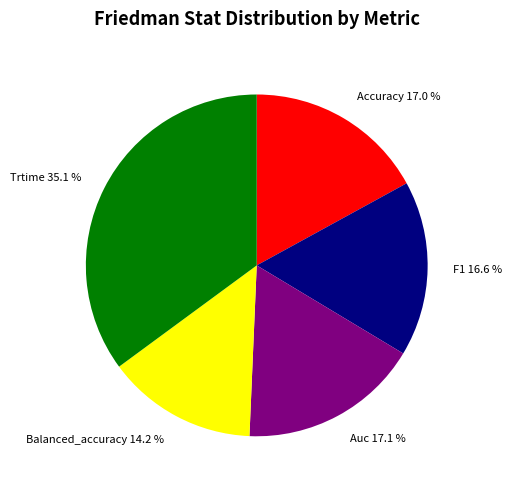

To the nearest percent, what is the difference between the Auc and Trtime slice percentages?

18%